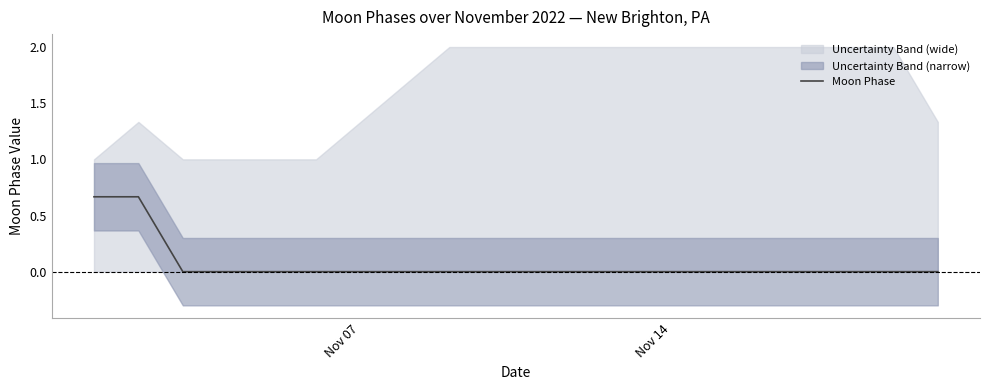

Does the chart display data point markers on the line(s)?

No